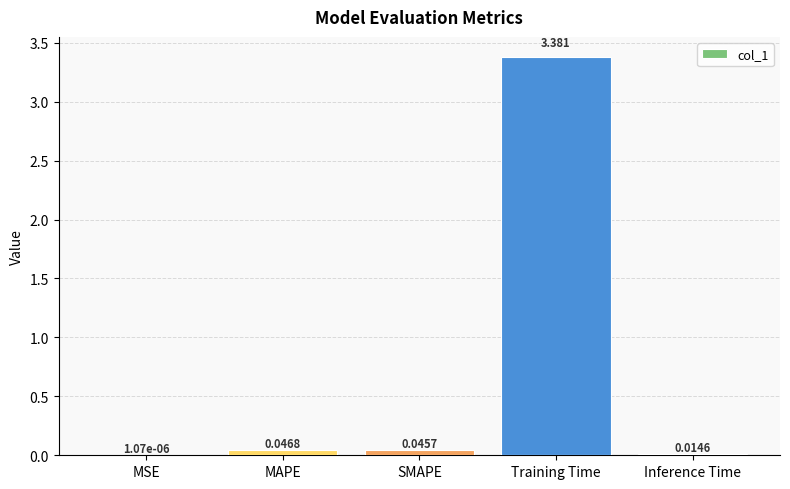

Where is the data nearest to the value 1?

MAPE